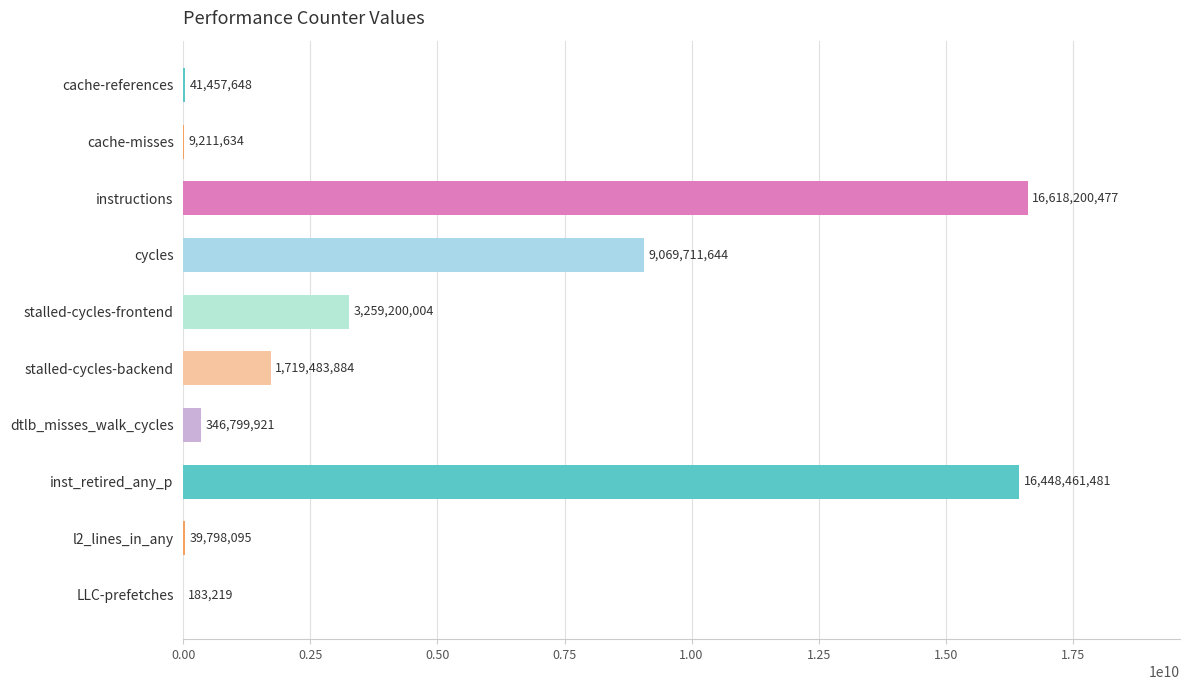

What is the sum of all values?

47552508007